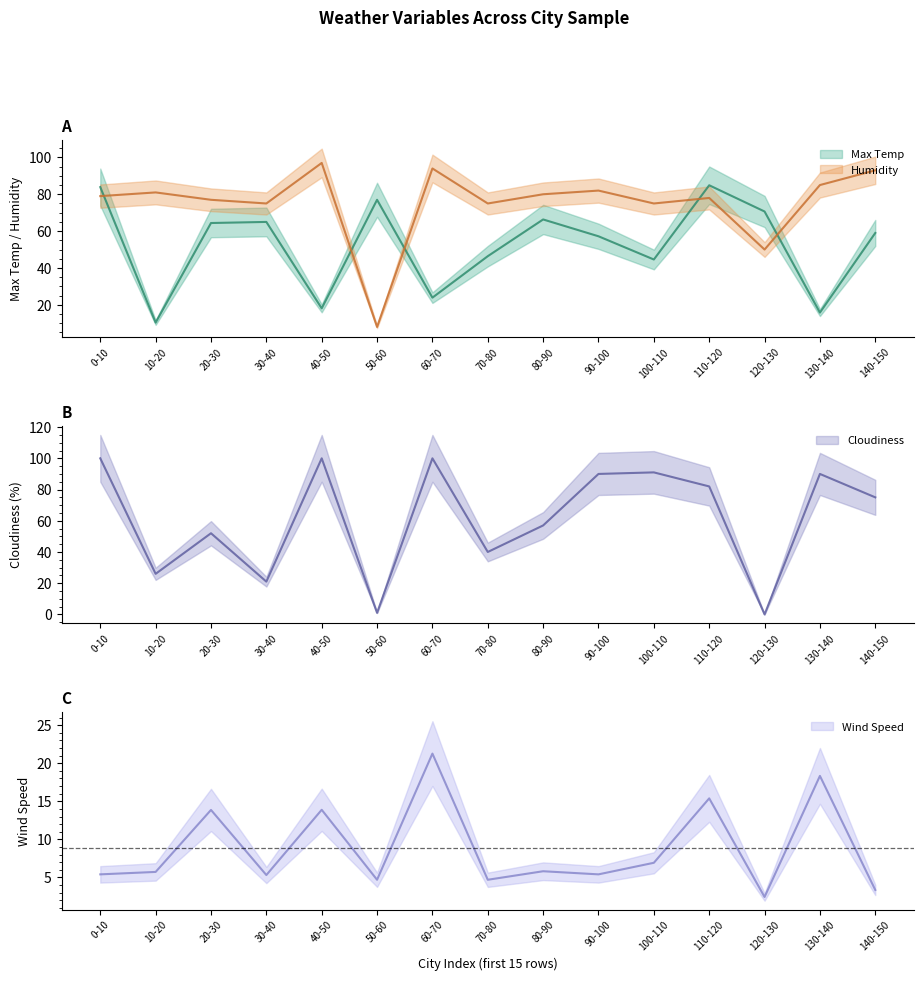

Which series has the widest spread of values?

Cloudiness